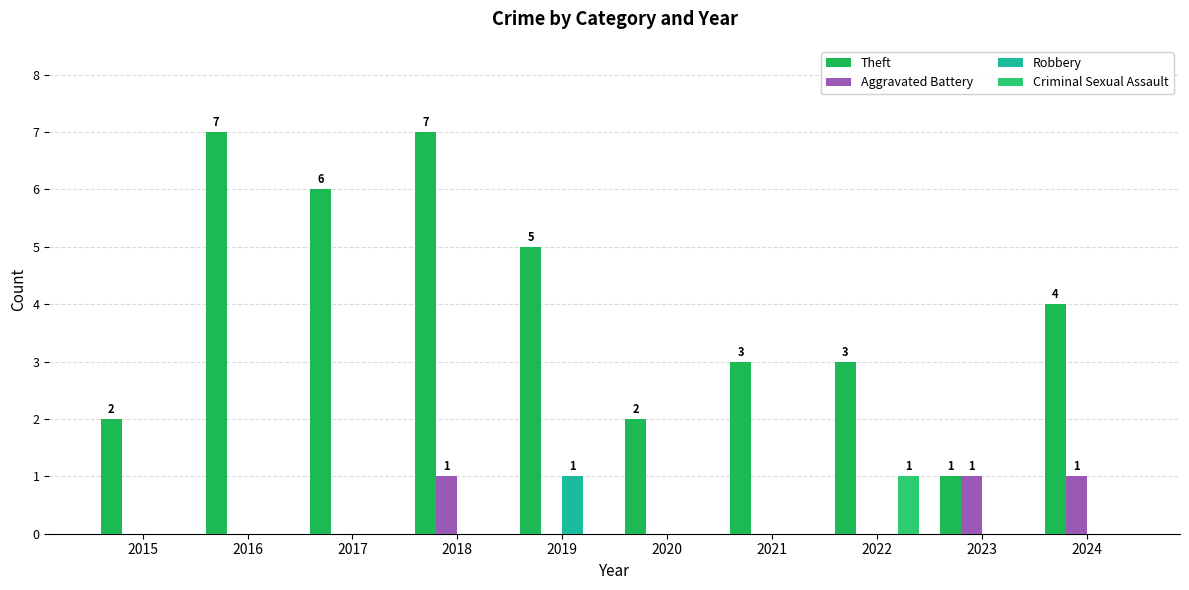

Reading left to right, extract all data points from this chart.

Theft: 2015=2	2016=7	2017=6	2018=7	2019=5	2020=2	2021=3	2022=3	2023=1	2024=4
Aggravated Battery: 2015=0	2016=0	2017=0	2018=1	2019=0	2020=0	2021=0	2022=0	2023=1	2024=1
Robbery: 2015=0	2016=0	2017=0	2018=0	2019=1	2020=0	2021=0	2022=0	2023=0	2024=0
Criminal Sexual Assault: 2015=0	2016=0	2017=0	2018=0	2019=0	2020=0	2021=0	2022=1	2023=0	2024=0